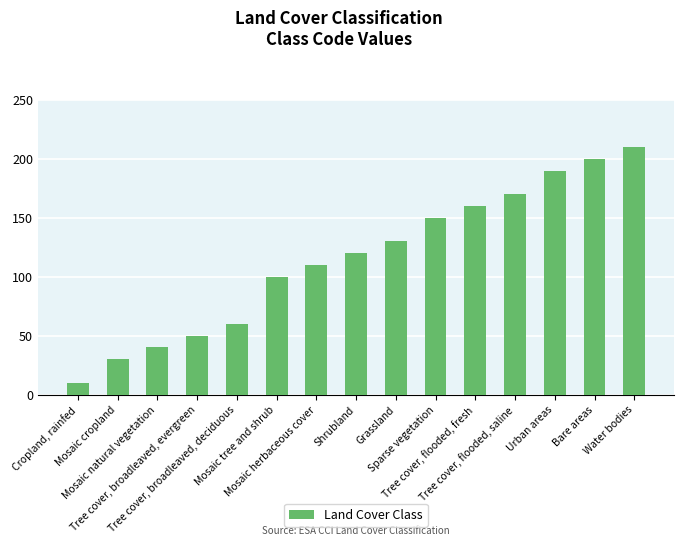

What position from the left is Bare areas?

14